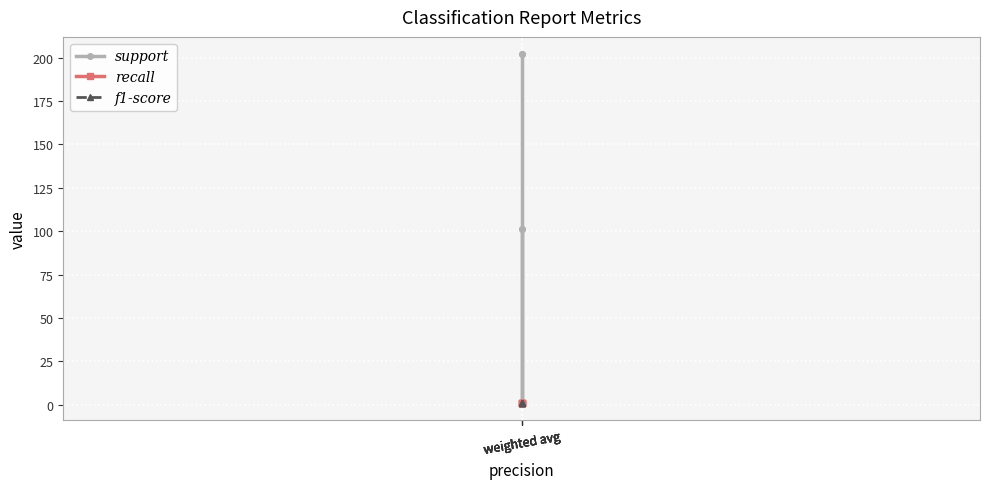

Which series changed the most between weighted avg and weighted avg?

support